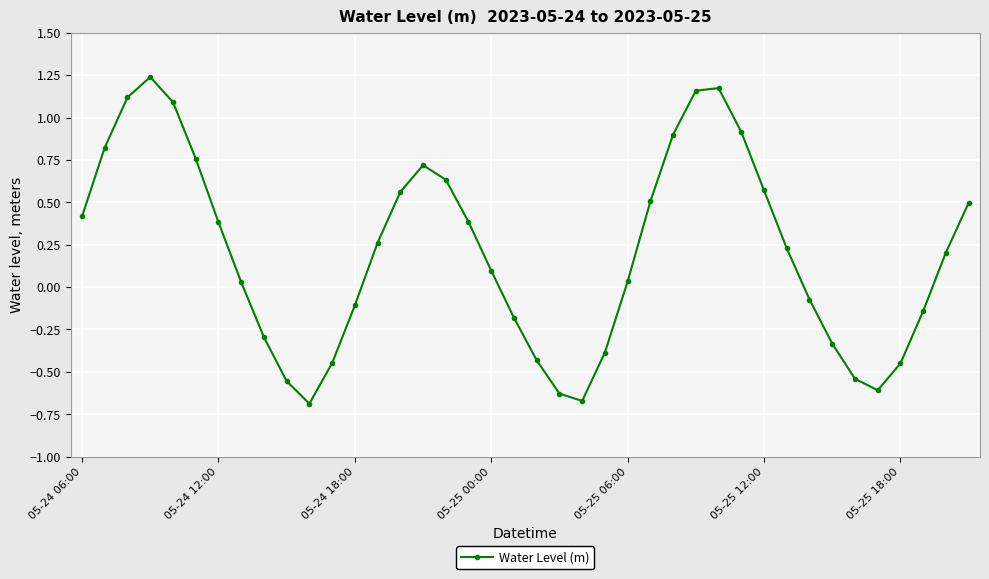

True or false: there are more than 0 points higher than both neighbors.

True